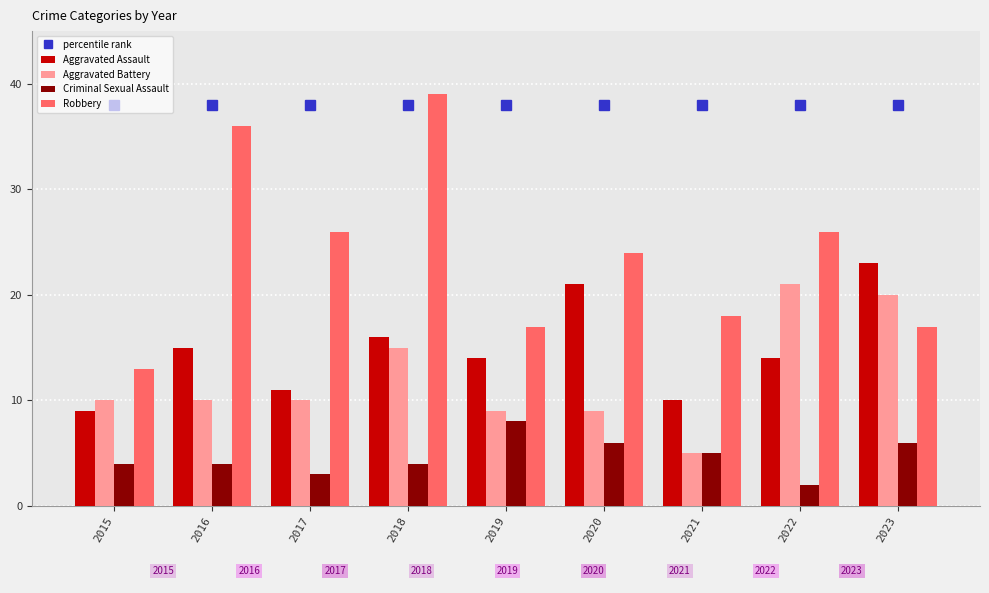

Which has a higher value, 2021 or 2016?

2021